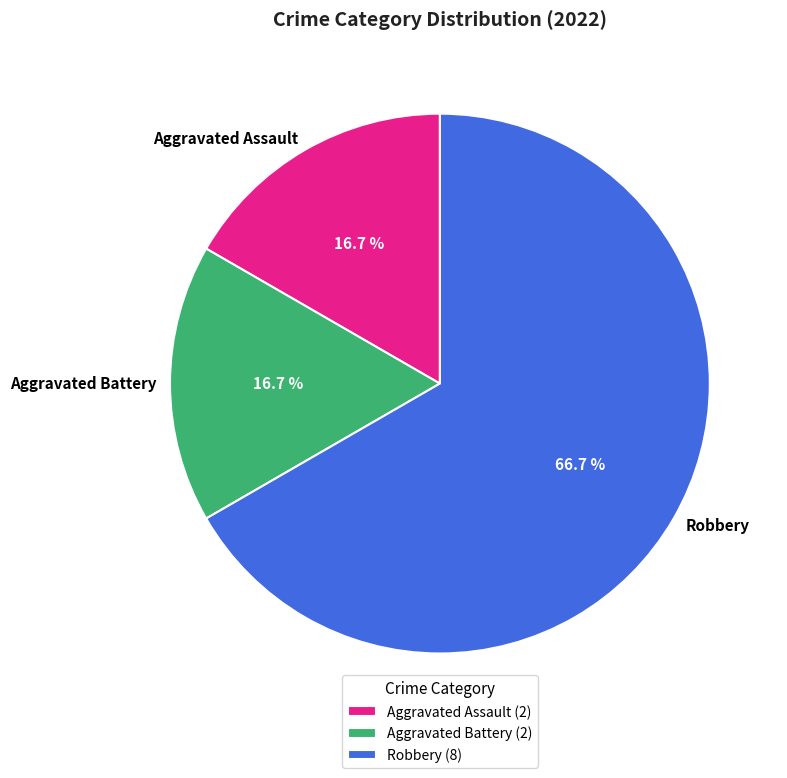

What percentage is NOT represented by Aggravated Assault?

83.3%